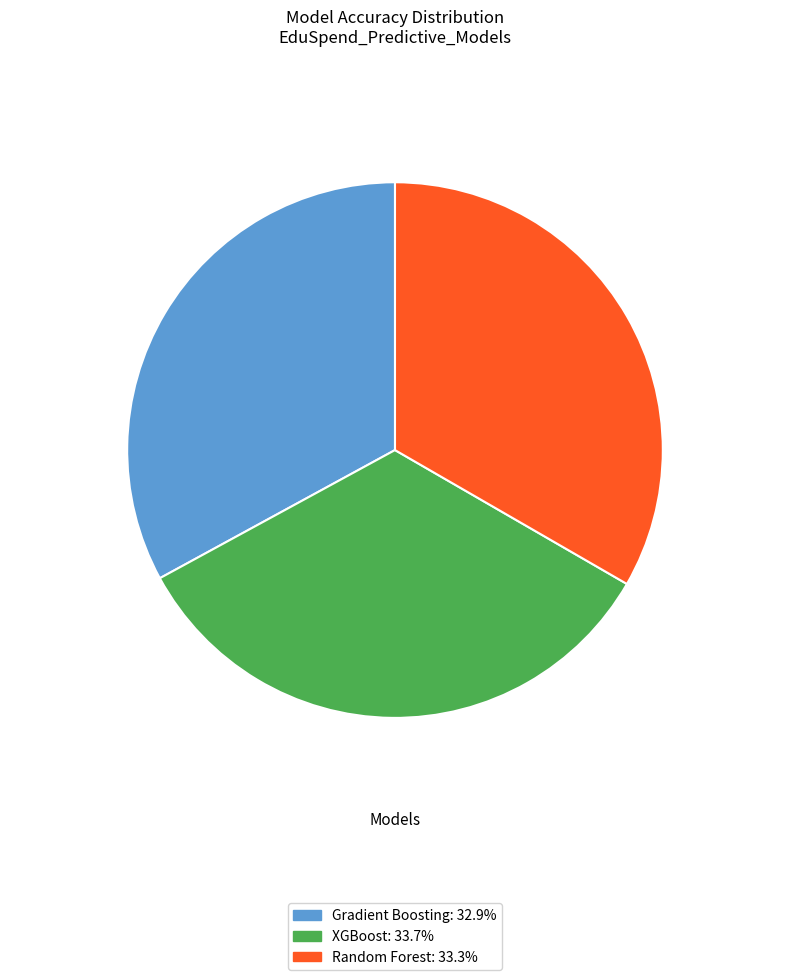

Does any single category account for the majority?

No